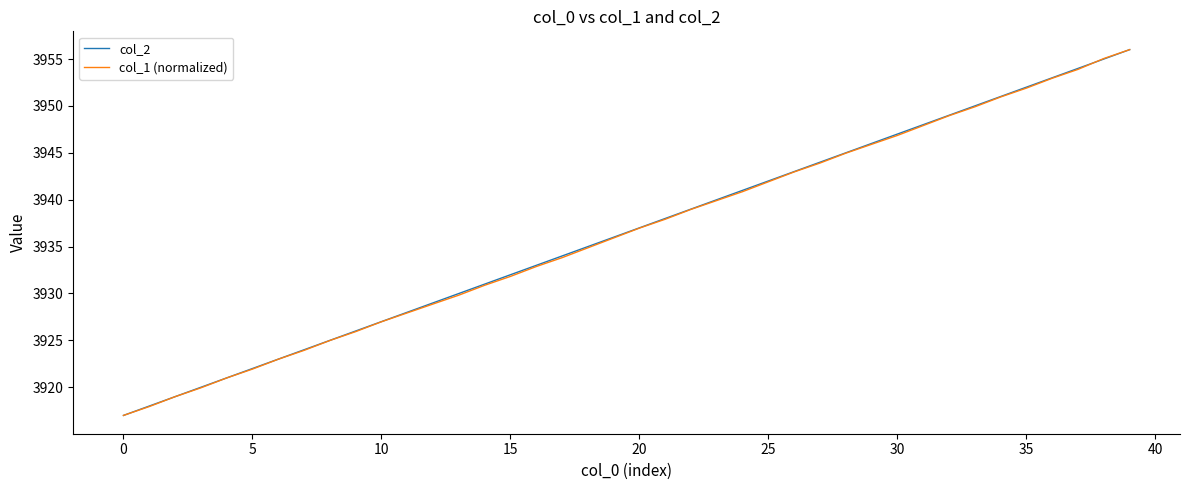

How many lines are shown in the chart?

2